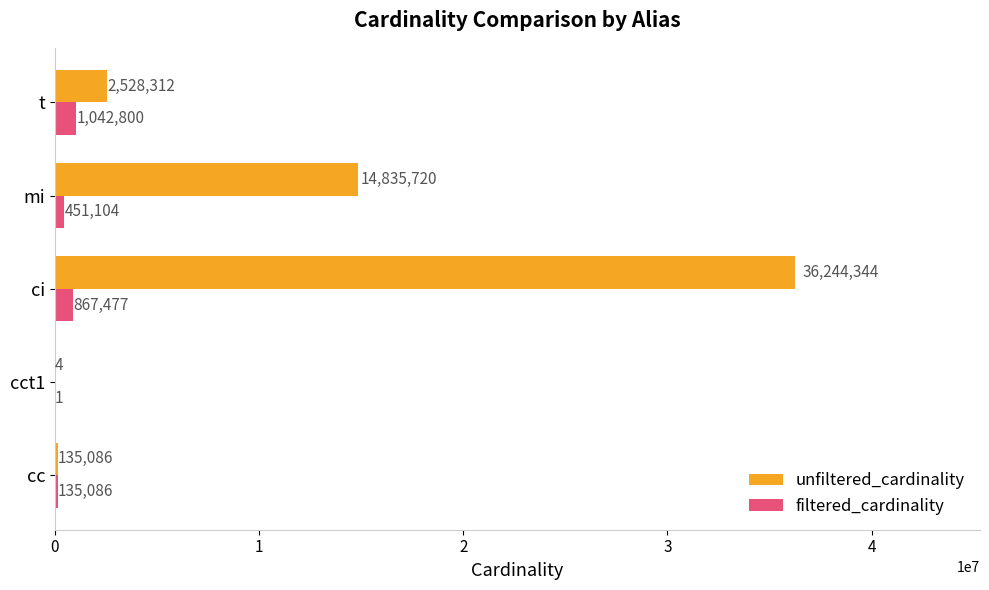

What is the maximum value for filtered_cardinality?

1042800